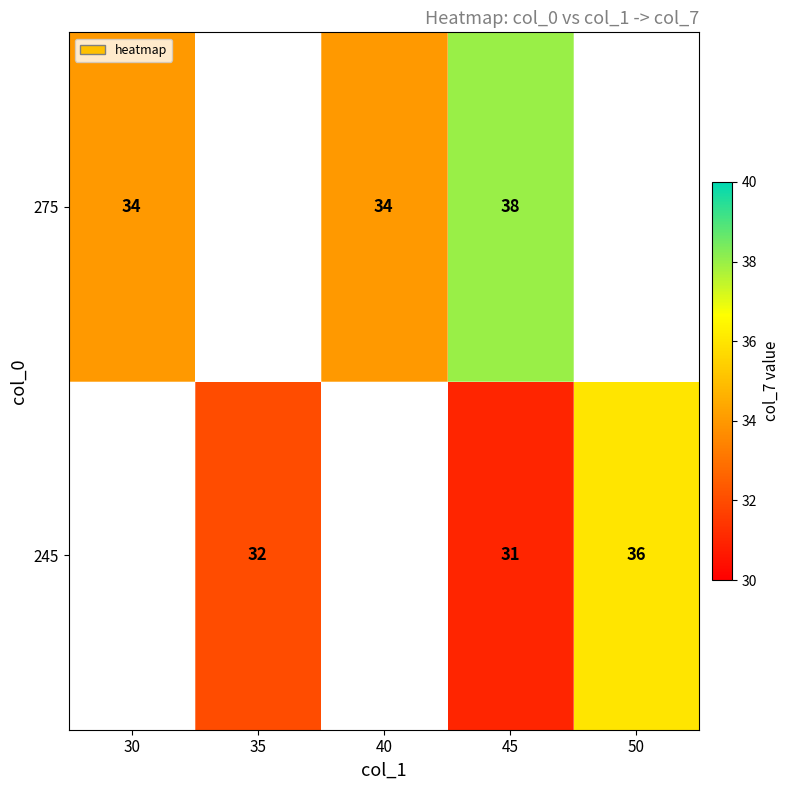

Which has a higher value, 40 or 30?

30